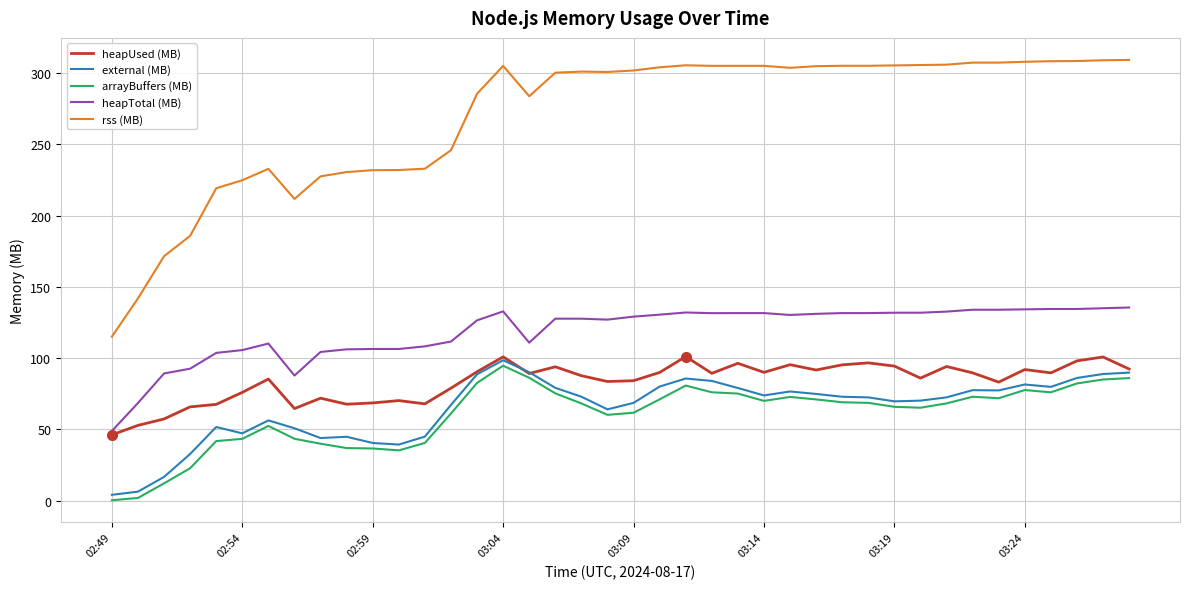

How many lines are shown in the chart?

5